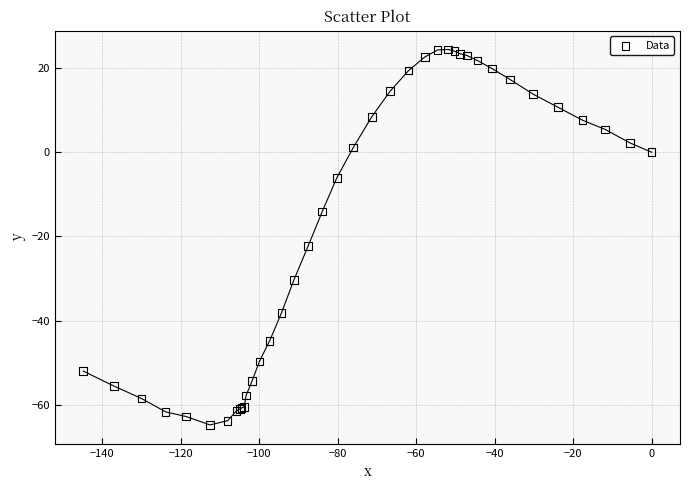

What Y value in the scatter plot is closest to -20?

-22.3